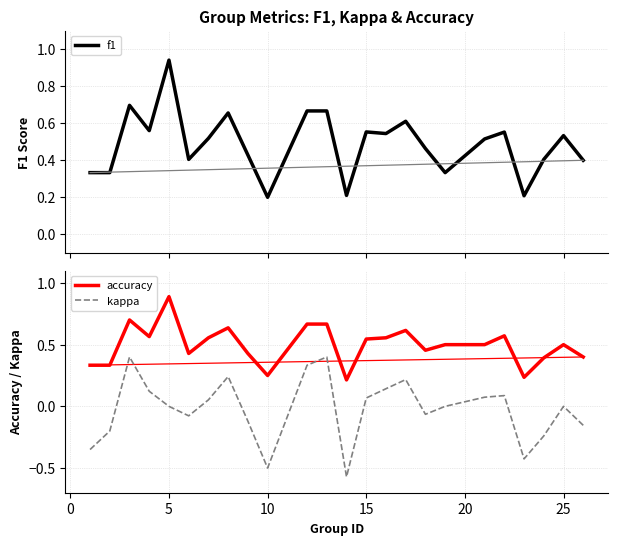

True or false: f1 has more than 0 points higher than both neighbors.

True